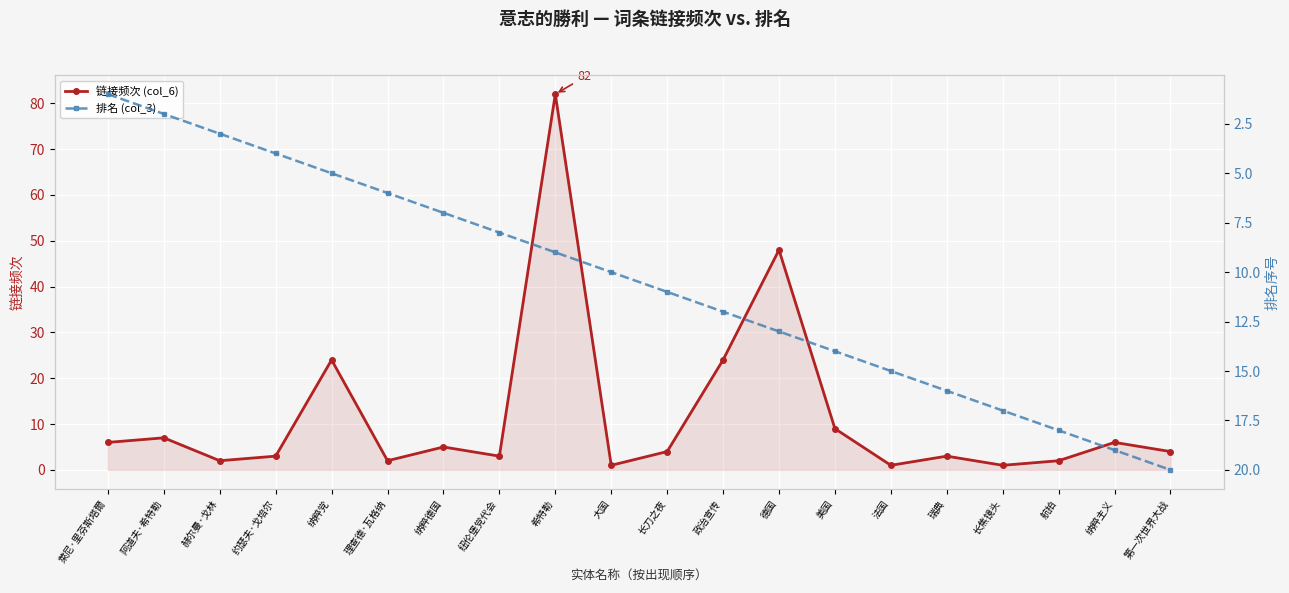

What is the difference between the maximum and minimum values in the 链接频次 (col_6) series?

81